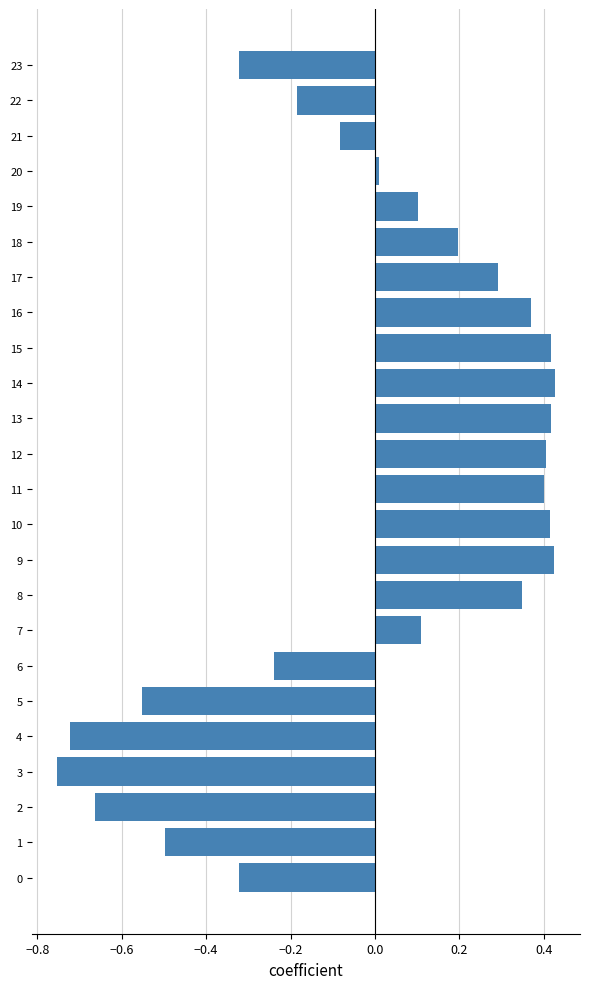

The chart shows a value of -0.5 at 1. True or false?

True